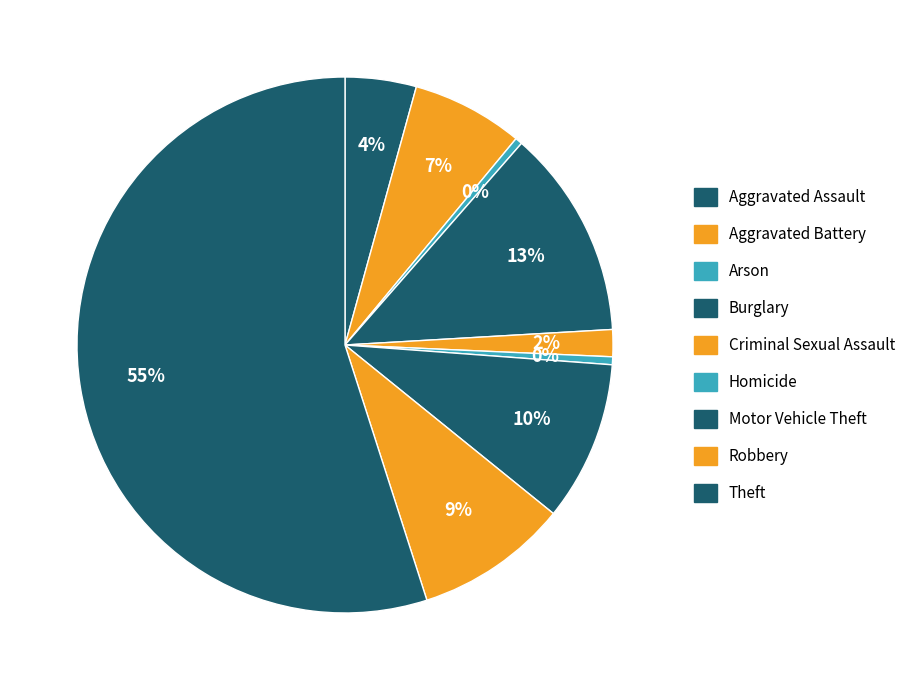

To the nearest percent, what is the average slice percentage?

11%